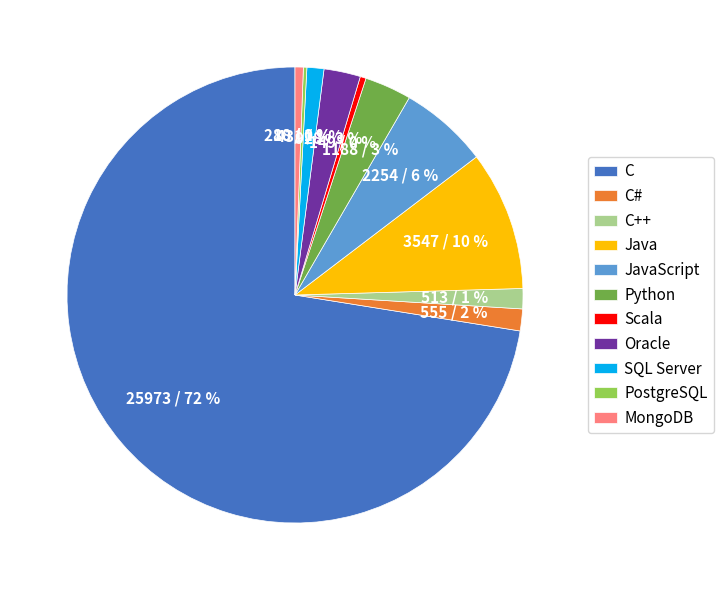

Between C++ and Java, which is larger?

Java